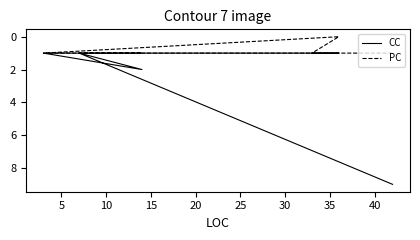

True or false: CC and PC intersect in this chart.

False